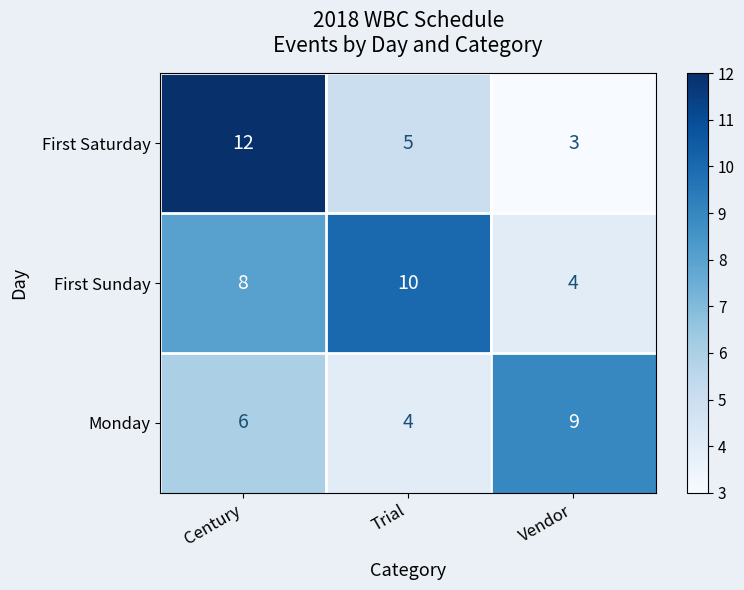

How many distinct data groups are displayed?

3